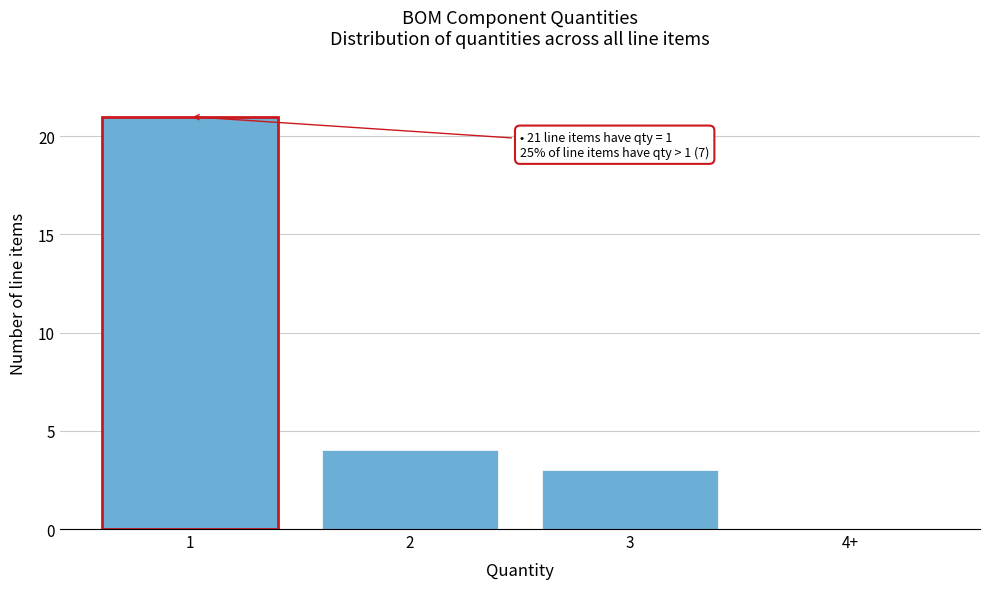

Reading right to left, what are all the values shown in this chart?

4+=0	3=3	2=4	1=21